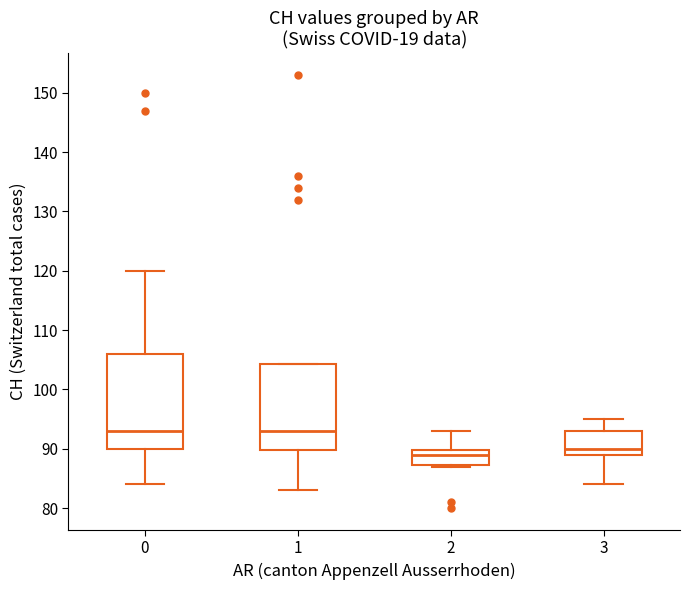

Comparing the boxes themselves (not the whiskers), which one is the tallest?

0